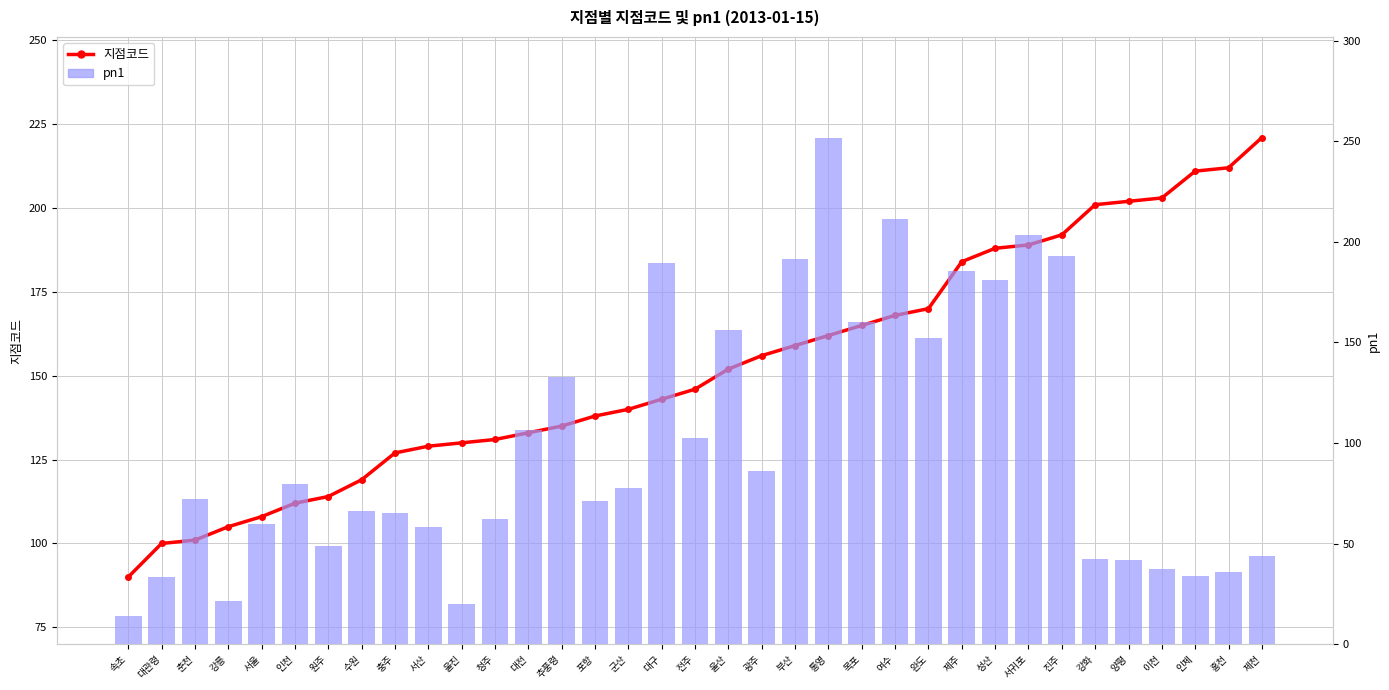

Which category has the lowest value across all series?

속초